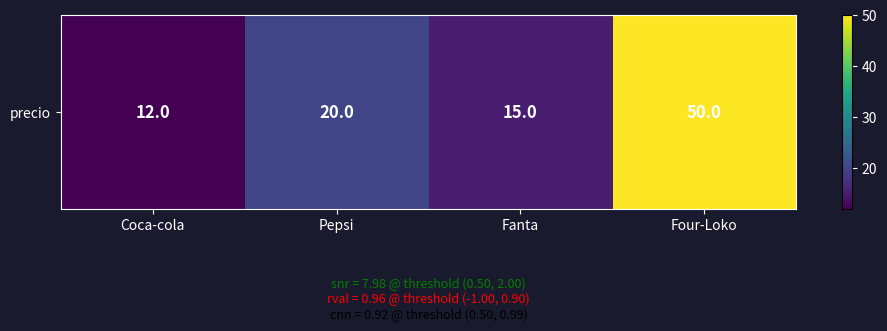

What is the difference between the values at Fanta and Pepsi?

5